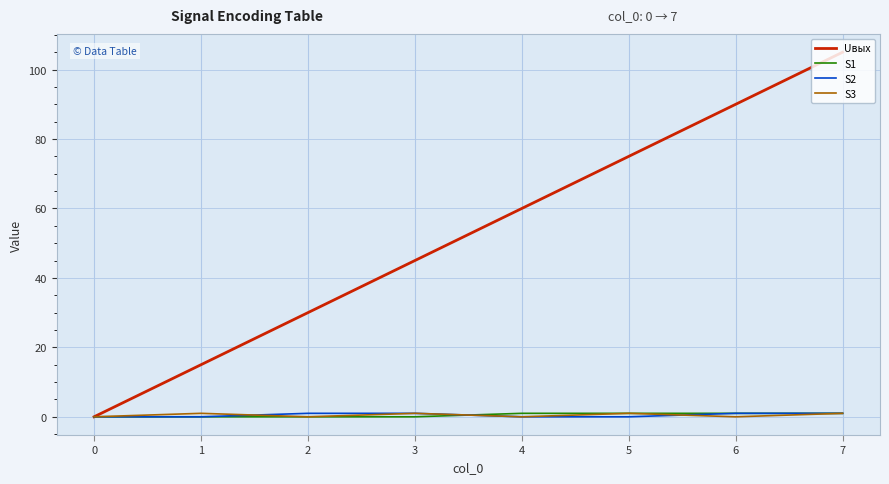

At which category is the sum across all series the highest?

7